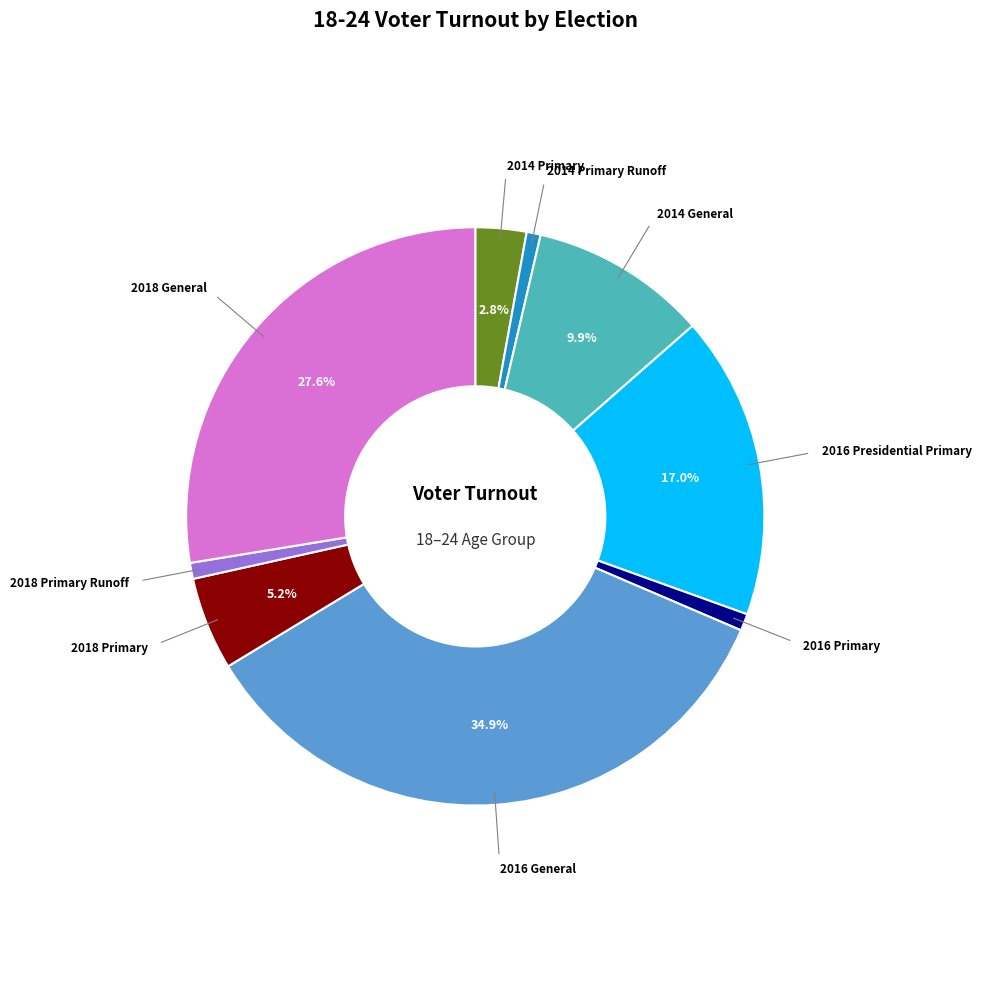

Is there a majority slice in this chart?

No